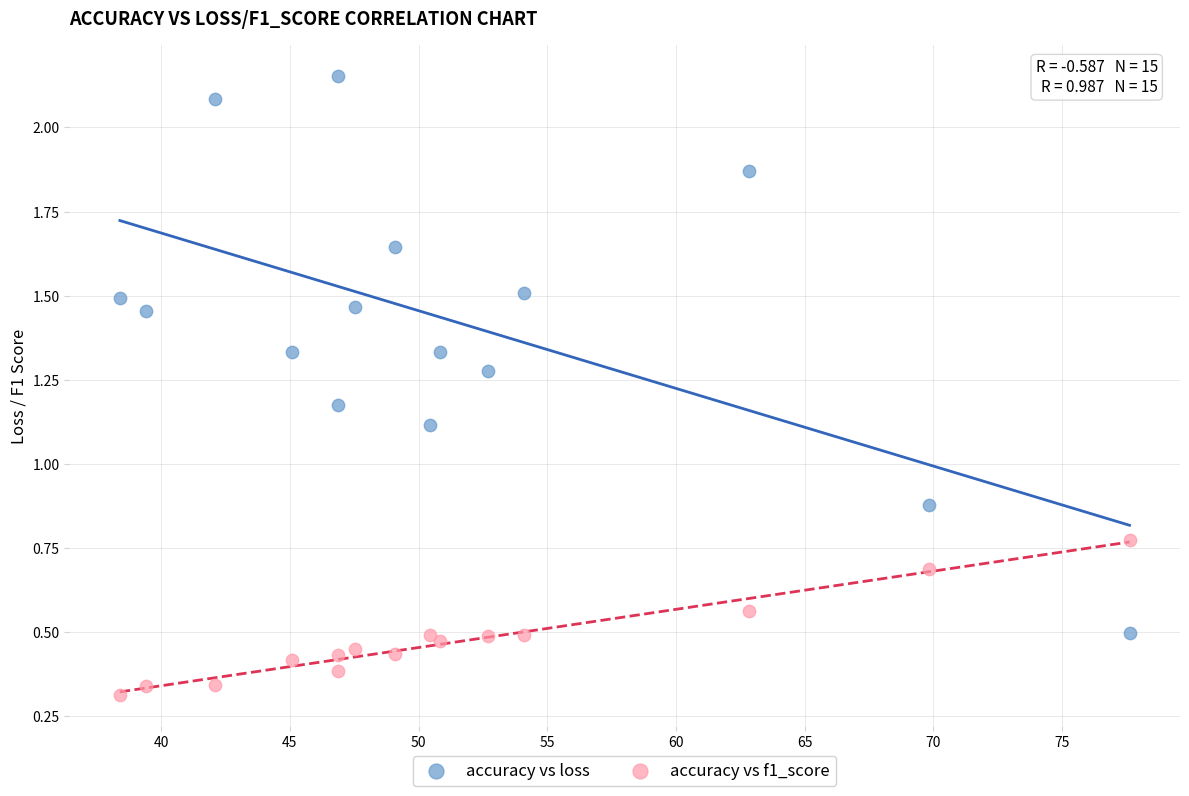

What are all the series names shown in the legend?

accuracy vs loss, accuracy vs f1_score